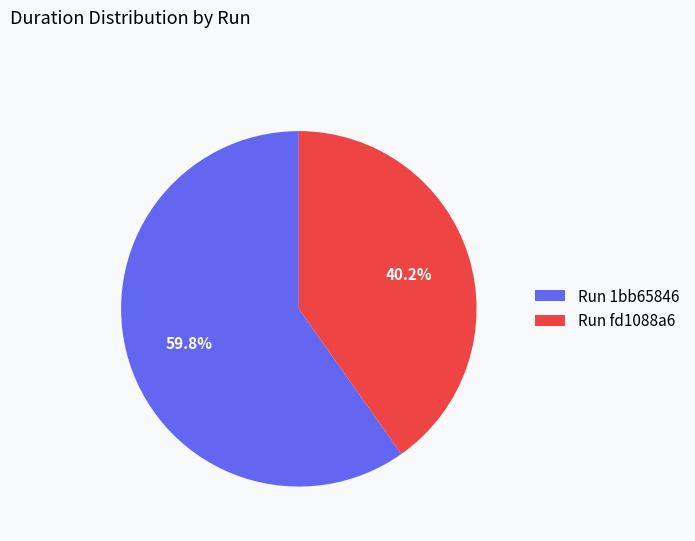

Is there a majority slice in this chart?

Yes